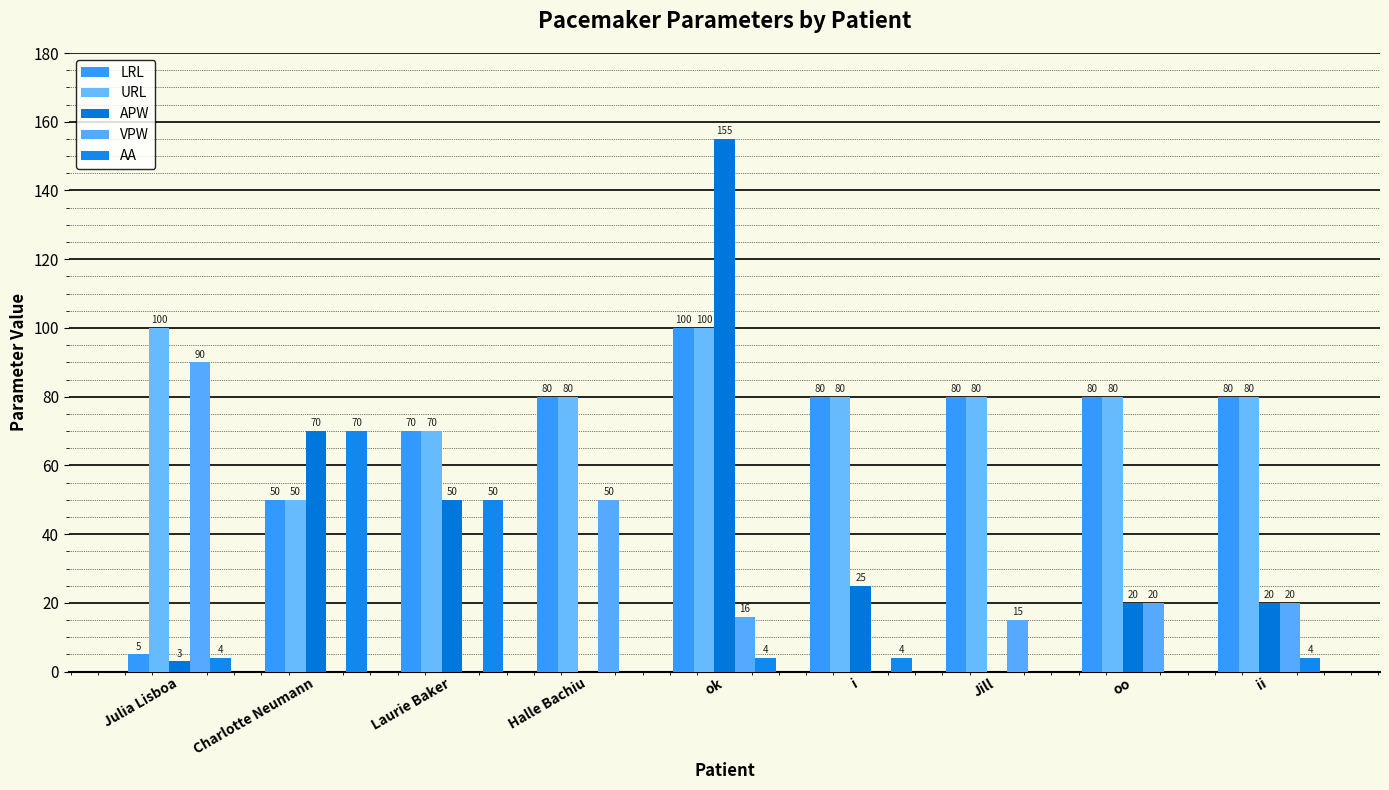

True or false: URL has a value of 70 at Laurie Baker.

True